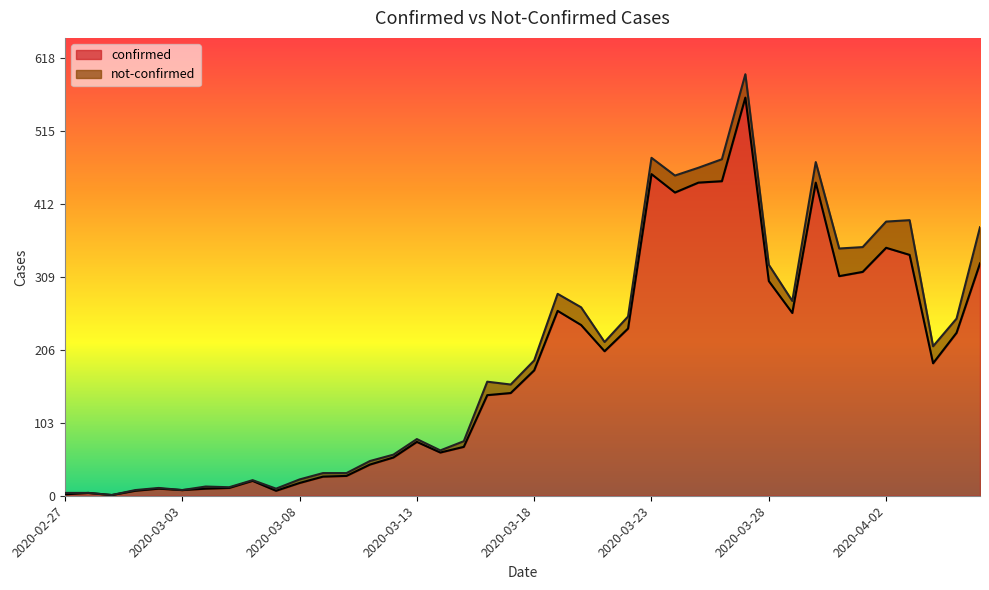

What is the maximum value shown in the chart?

562